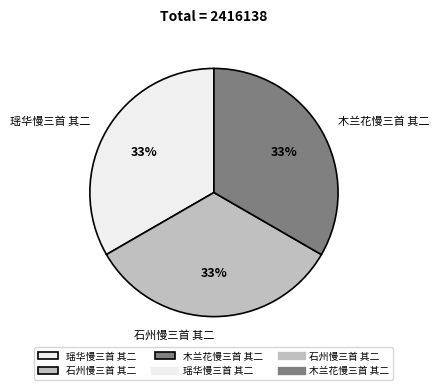

What percentage is the 石州慢三首 其二 slice, to the nearest percent?

33%